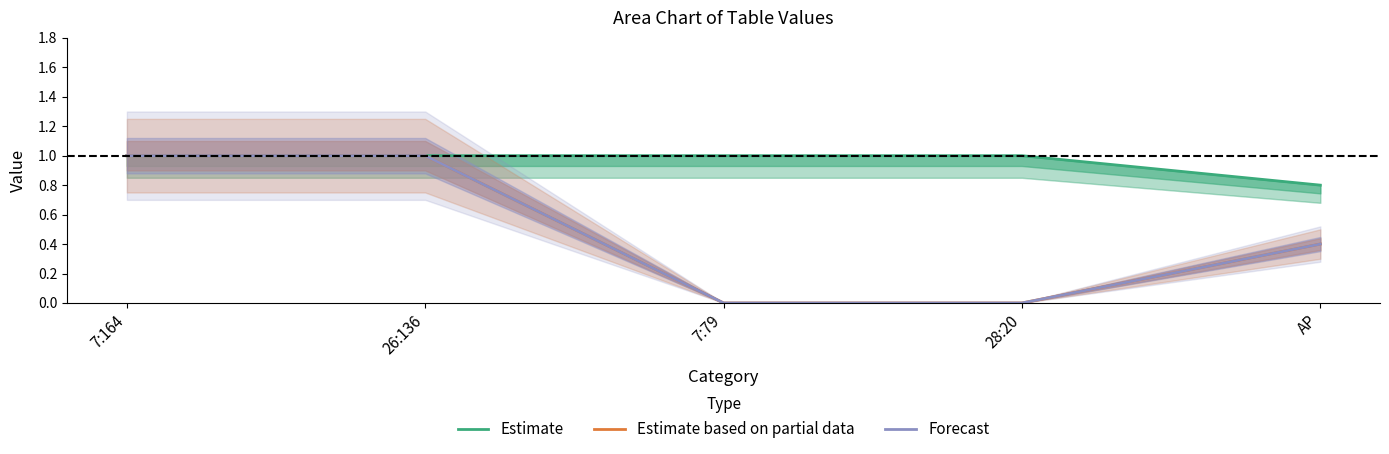

What is the sum of all Forecast values?

2.4